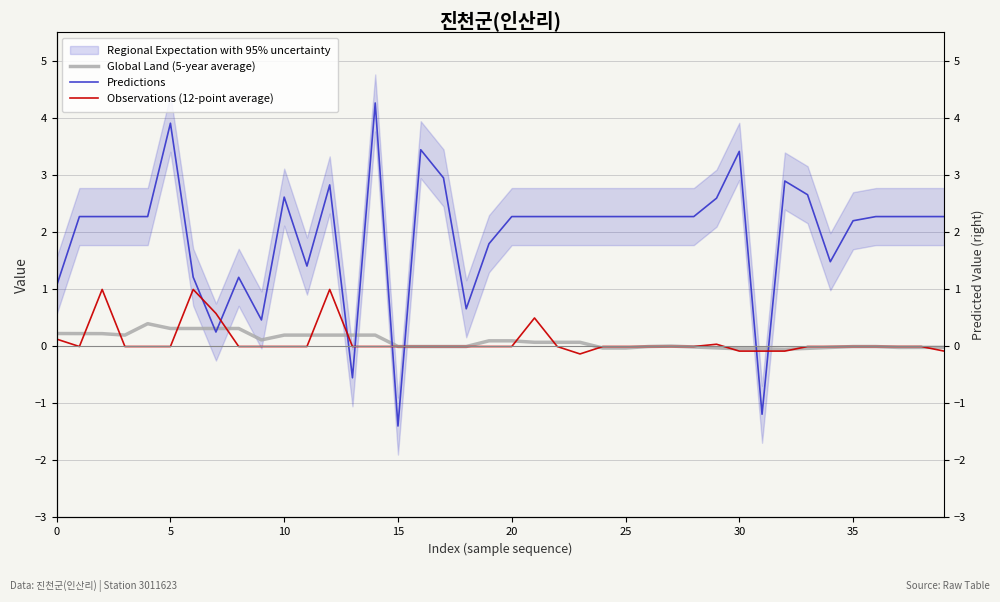

Is the value of Predictions at 5 greater than the value of Observations (12-point average) at 35?

Yes